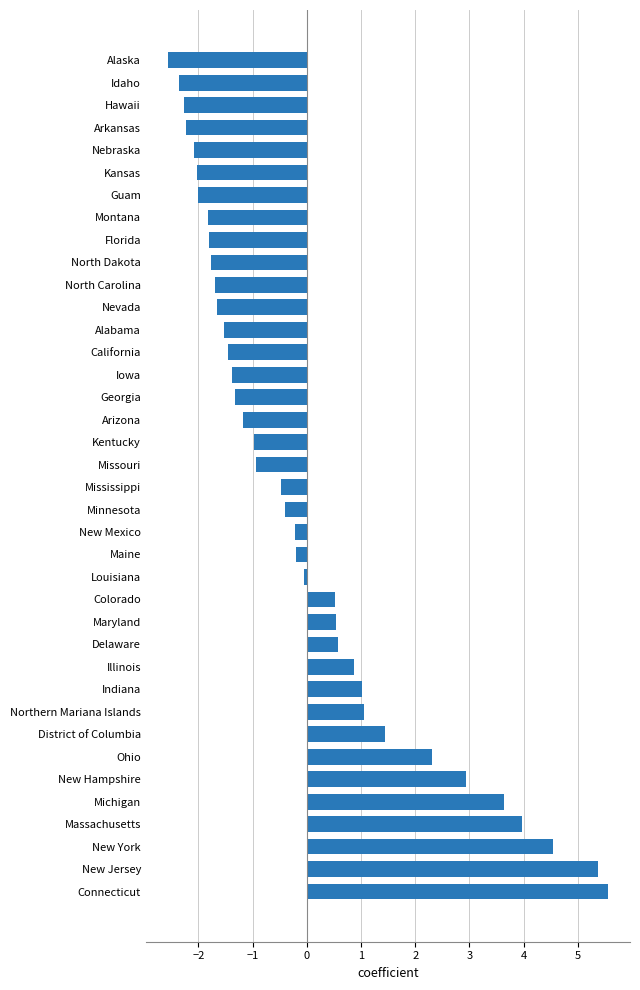

Which has a higher value, Nevada or Alaska?

Nevada